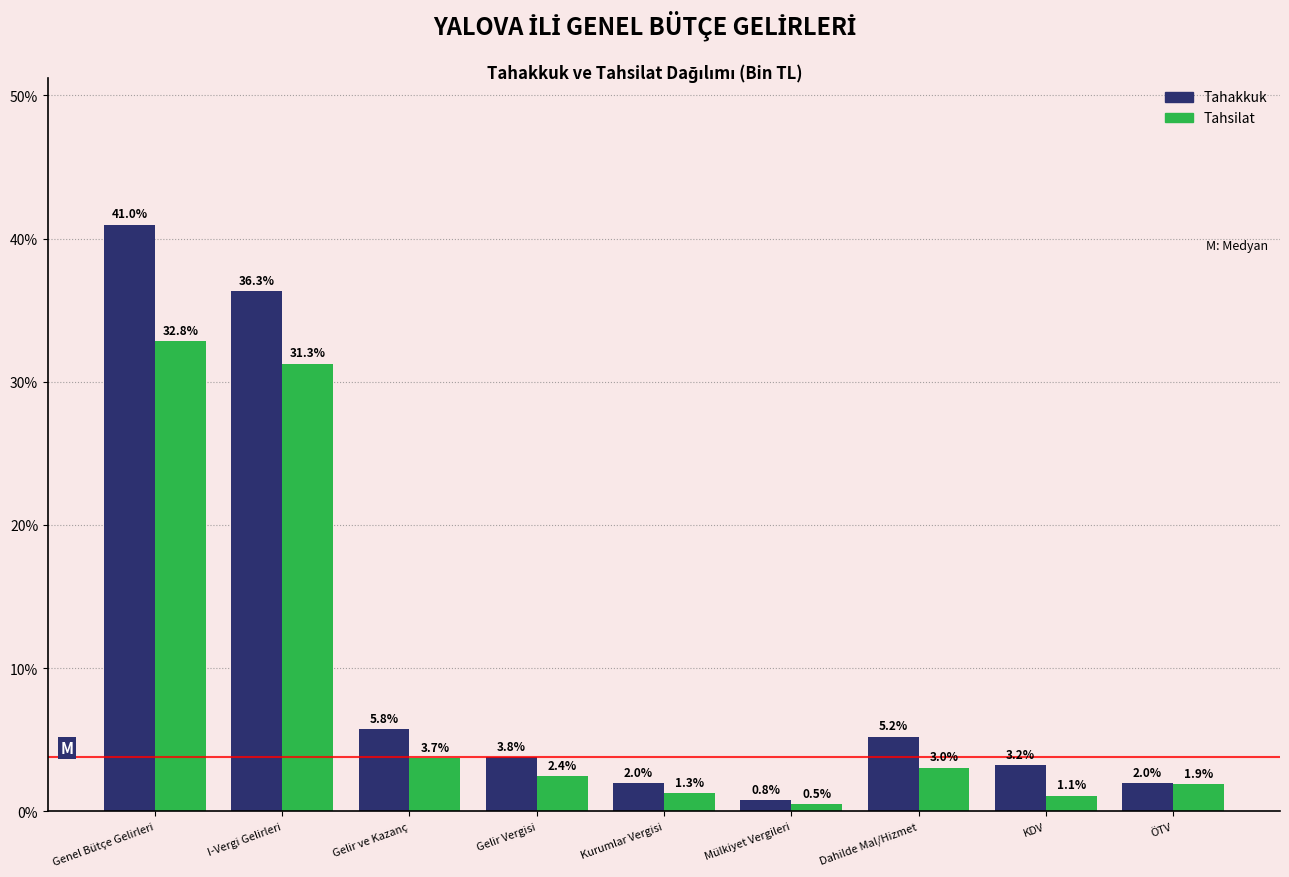

Reading left to right, extract all data points from this chart.

Tahakkuk: 41.0	36.3	5.8	3.8	2.0	0.8	5.2	3.2	2.0
Tahsilat: 32.8	31.3	3.7	2.4	1.3	0.5	3.0	1.1	1.9